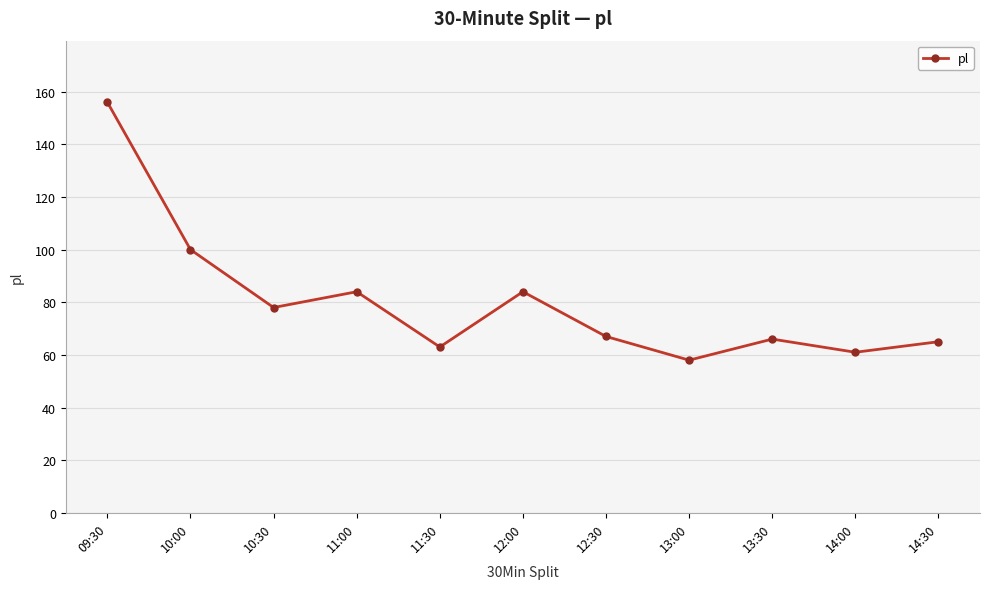

How many points are lower than both their immediate neighbors (excluding endpoints)?

4